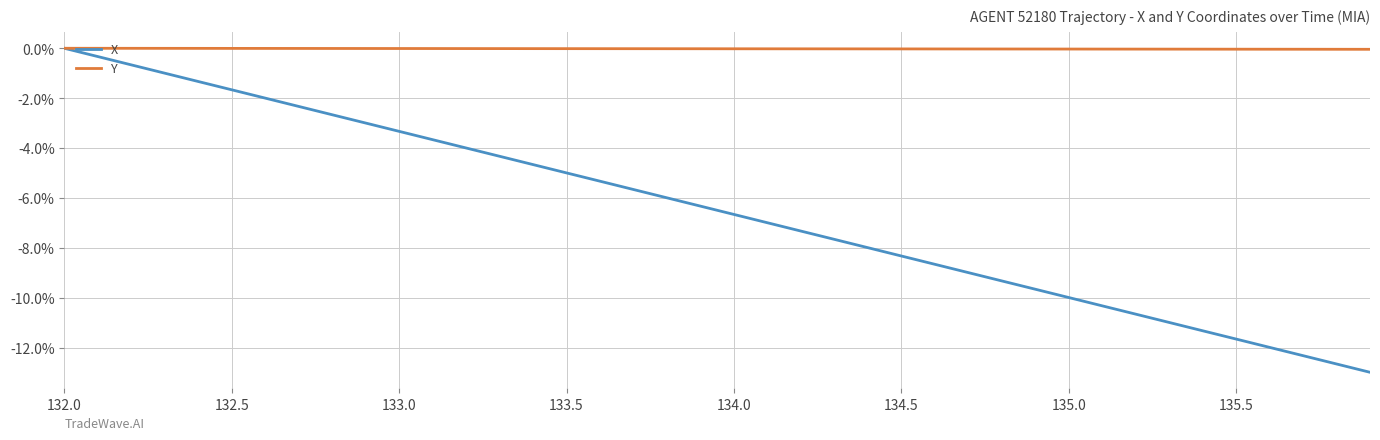

What is the minimum value for X?

-13.0